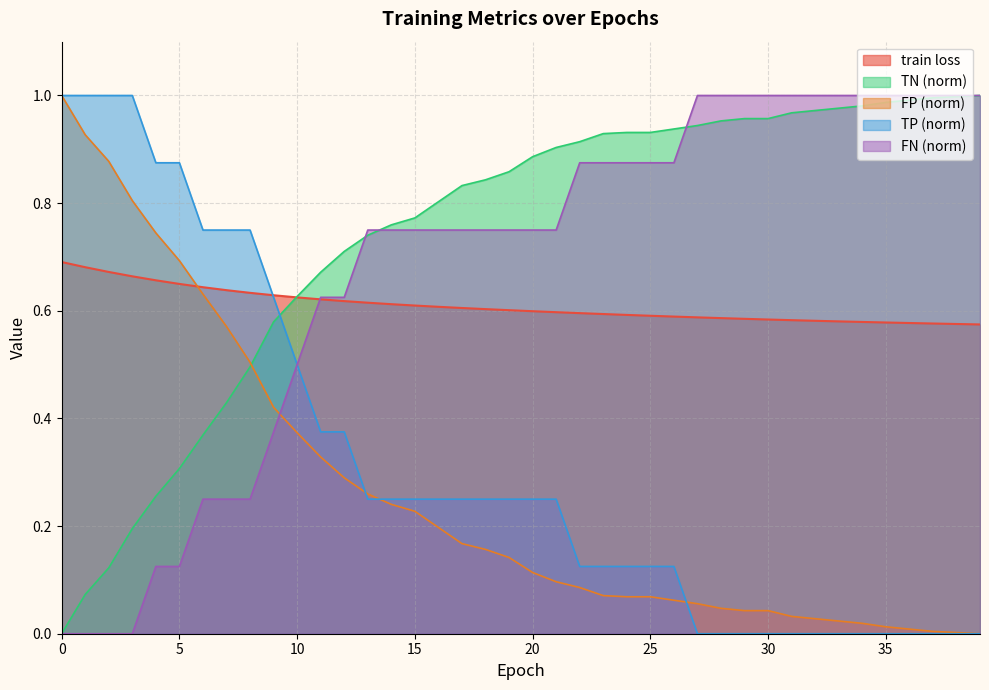

Reading left to right, what are all the values shown in this chart?

train loss: 0=0.7	1=0.7	2=0.7	3=0.7	4=0.7	5=0.6	6=0.6	7=0.6	8=0.6	9=0.6	10=0.6	11=0.6	12=0.6	13=0.6	14=0.6	15=0.6	16=0.6	17=0.6	18=0.6	19=0.6	20=0.6	21=0.6	22=0.6	23=0.6	24=0.6	25=0.6	26=0.6	27=0.6	28=0.6	29=0.6	30=0.6	31=0.6	32=0.6	33=0.6	34=0.6	35=0.6	36=0.6	37=0.6	38=0.6	39=0.6
TN: 0=0.0	1=0.1	2=0.1	3=0.2	4=0.3	5=0.3	6=0.4	7=0.4	8=0.5	9=0.6	10=0.6	11=0.7	12=0.7	13=0.7	14=0.8	15=0.8	16=0.8	17=0.8	18=0.8	19=0.9	20=0.9	21=0.9	22=0.9	23=0.9	24=0.9	25=0.9	26=0.9	27=0.9	28=1.0	29=1.0	30=1.0	31=1.0	32=1.0	33=1.0	34=1.0	35=1.0	36=1.0	37=1.0	38=1.0	39=1.0
FP: 0=1.0	1=0.9	2=0.9	3=0.8	4=0.7	5=0.7	6=0.6	7=0.6	8=0.5	9=0.4	10=0.4	11=0.3	12=0.3	13=0.3	14=0.2	15=0.2	16=0.2	17=0.2	18=0.2	19=0.1	20=0.1	21=0.1	22=0.1	23=0.1	24=0.1	25=0.1	26=0.1	27=0.1	28=0.0	29=0.0	30=0.0	31=0.0	32=0.0	33=0.0	34=0.0	35=0.0	36=0.0	37=0.0	38=0.0	39=0.0
TP: 0=1.0	1=1.0	2=1.0	3=1.0	4=0.9	5=0.9	6=0.8	7=0.8	8=0.8	9=0.6	10=0.5	11=0.4	12=0.4	13=0.2	14=0.2	15=0.2	16=0.2	17=0.2	18=0.2	19=0.2	20=0.2	21=0.2	22=0.1	23=0.1	24=0.1	25=0.1	26=0.1	27=0.0	28=0.0	29=0.0	30=0.0	31=0.0	32=0.0	33=0.0	34=0.0	35=0.0	36=0.0	37=0.0	38=0.0	39=0.0
FN: 0=0.0	1=0.0	2=0.0	3=0.0	4=0.1	5=0.1	6=0.2	7=0.2	8=0.2	9=0.4	10=0.5	11=0.6	12=0.6	13=0.8	14=0.8	15=0.8	16=0.8	17=0.8	18=0.8	19=0.8	20=0.8	21=0.8	22=0.9	23=0.9	24=0.9	25=0.9	26=0.9	27=1.0	28=1.0	29=1.0	30=1.0	31=1.0	32=1.0	33=1.0	34=1.0	35=1.0	36=1.0	37=1.0	38=1.0	39=1.0